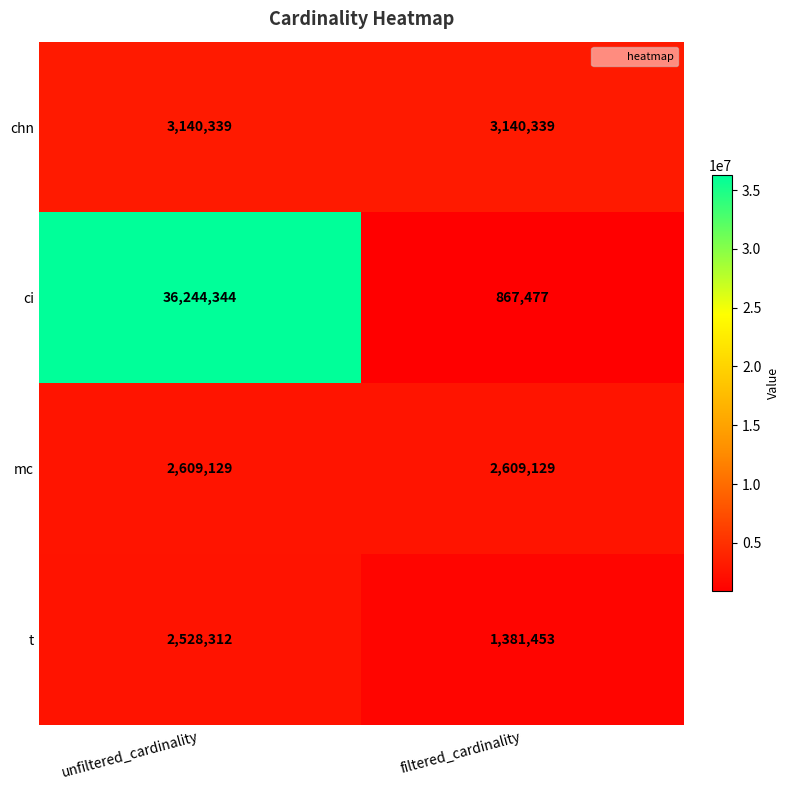

Which category has the lowest value across all series?

filtered_cardinality